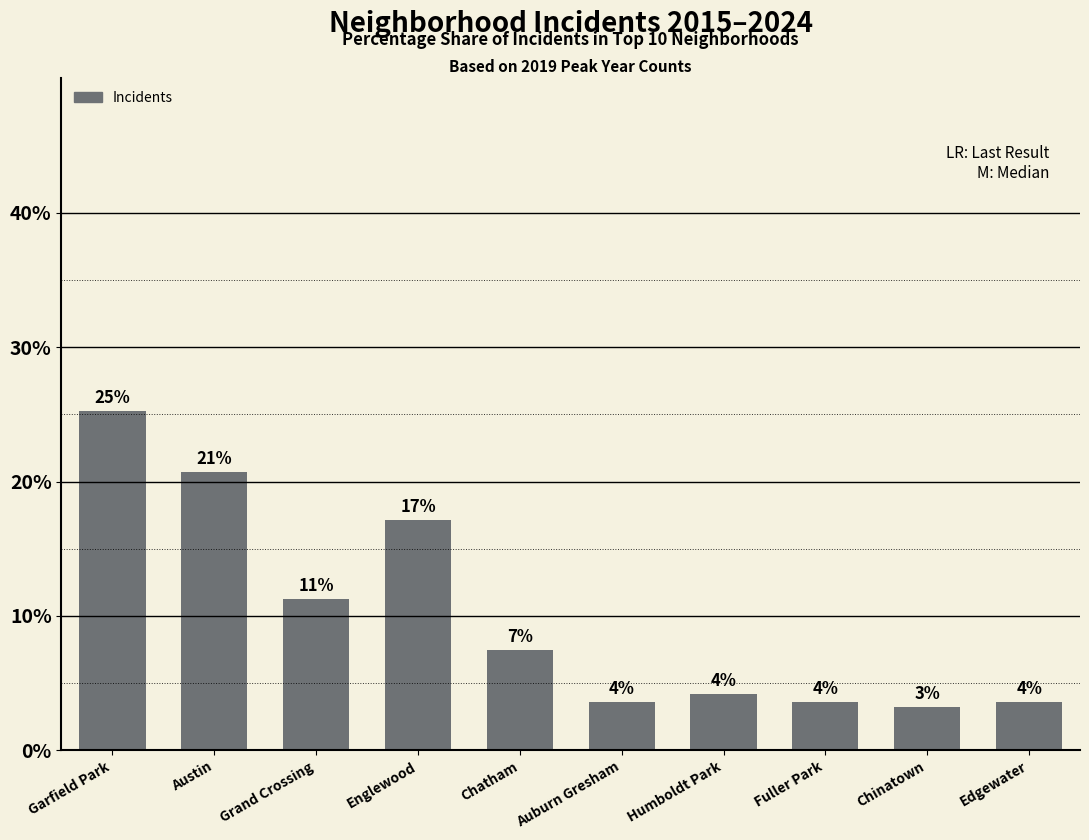

Is it true that the value at Englewood is 28.3?

False